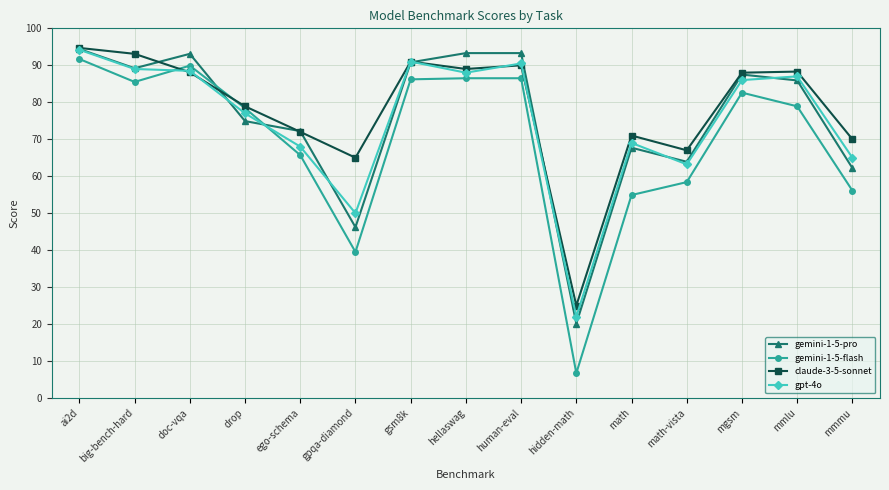

Which category has the highest value across all series?

ai2d